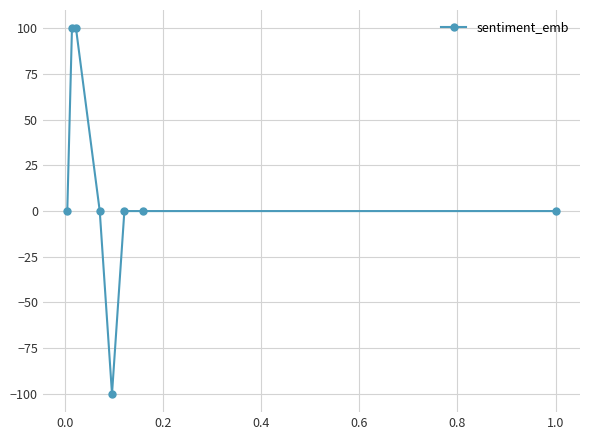

What is the sum of all values?

100